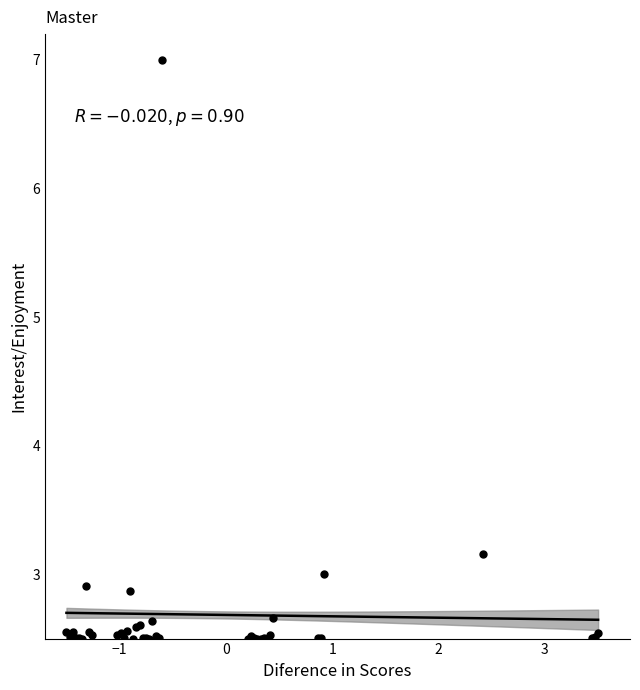

What Y value in the scatter plot is closest to 4?

3.2